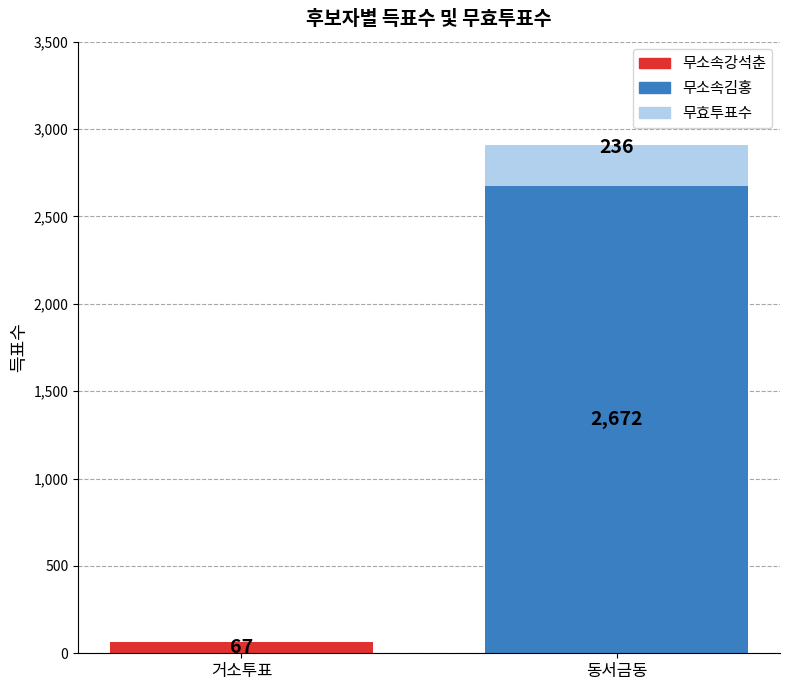

What is the label of the 2nd bar from the right?

거소투표